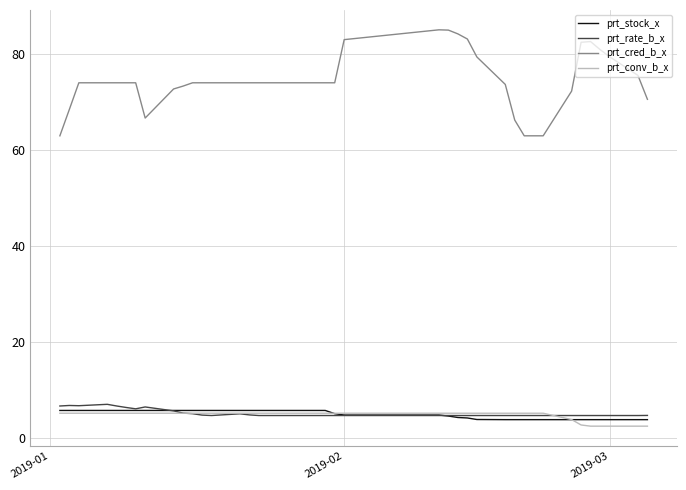

Which series has the largest total across all categories?

prt_cred_b_x